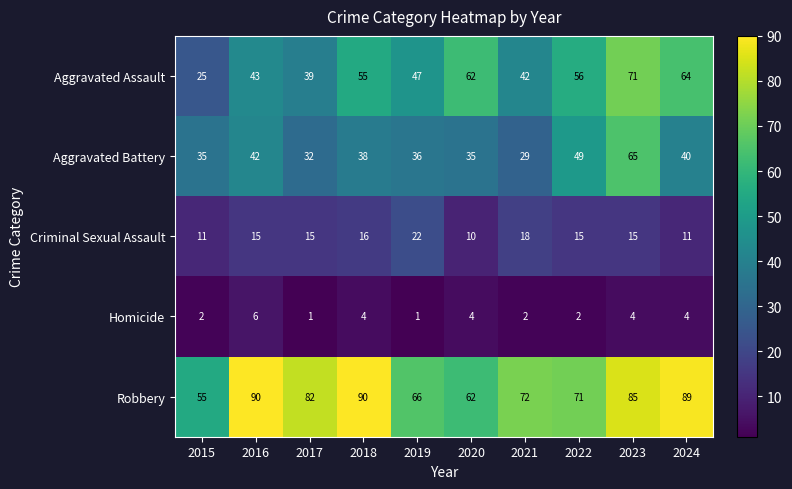

At how many categories does at least one series exceed 16?

10